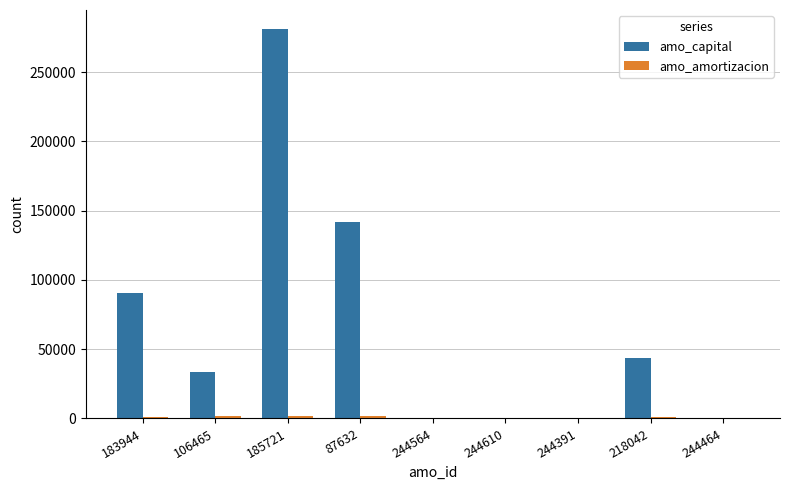

The value of amo_capital at 244610 is 87026.8. True or false?

False